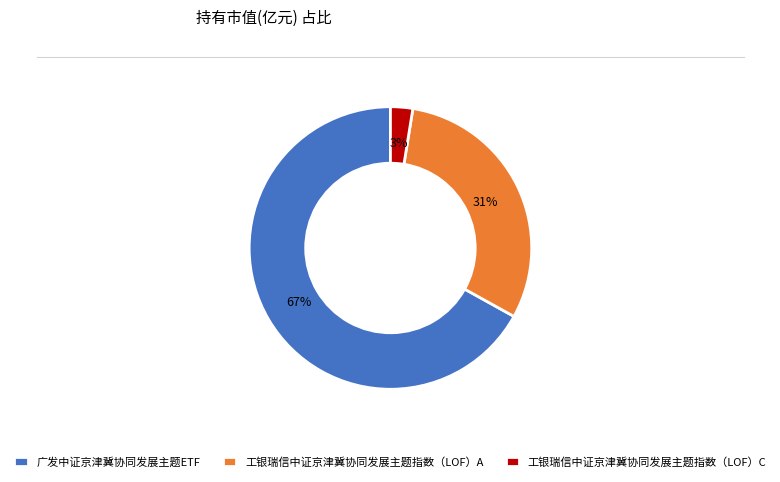

Which slice represents more than half of the pie?

广发中证京津冀协同发展主题ETF